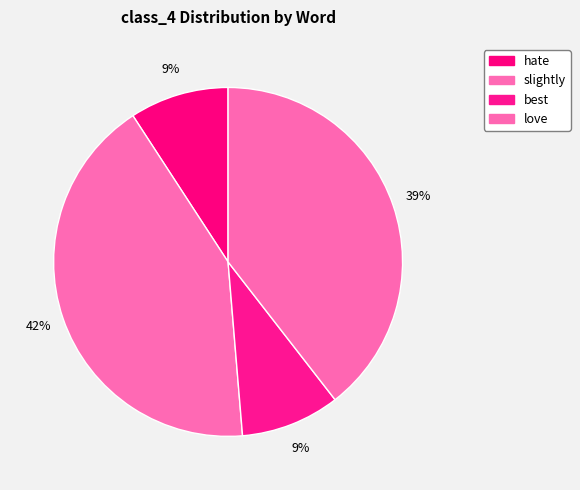

How many slices are in this pie chart?

4